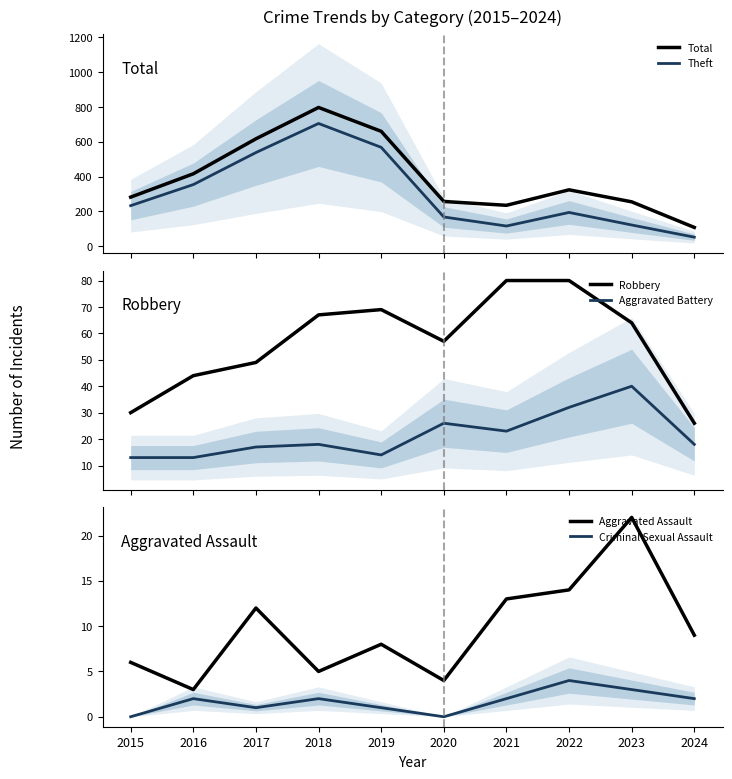

Which category has the highest value in the Aggravated Assault series?

2023